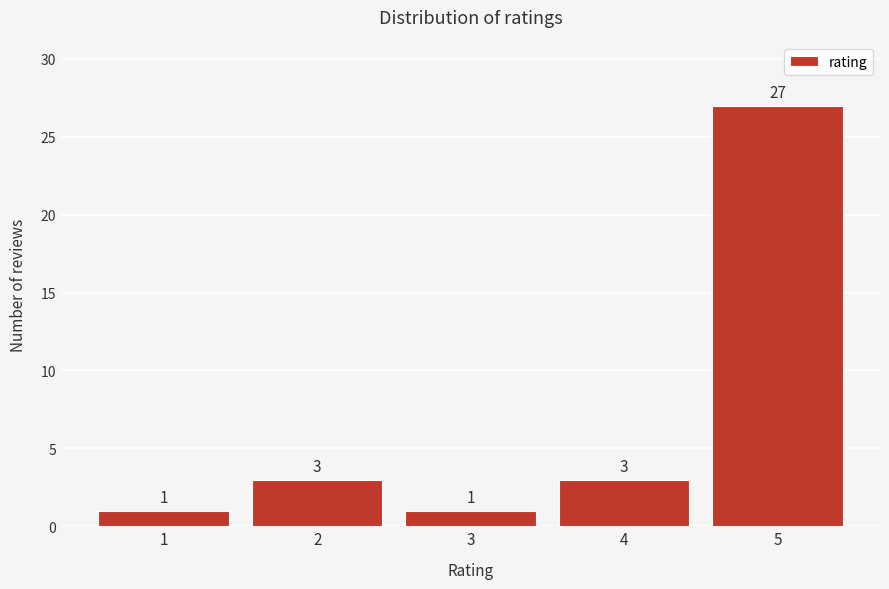

Reading left to right, extract all data points from this chart.

1=1	2=3	3=1	4=3	5=27